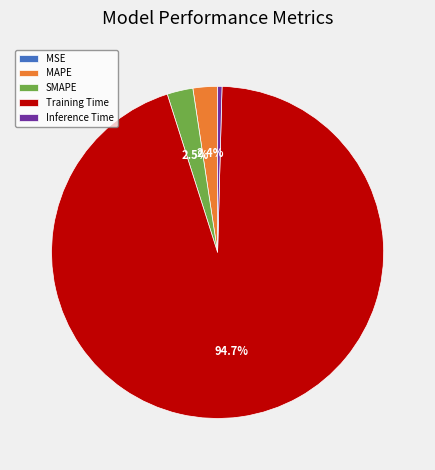

Which slice is the largest?

Training Time